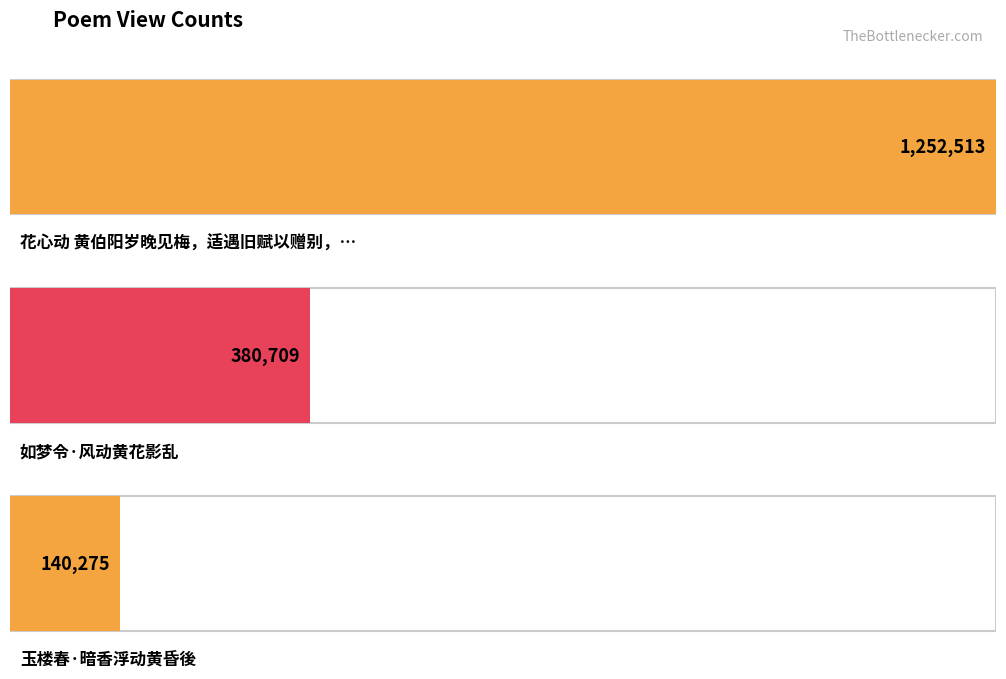

What is the average value?

591166